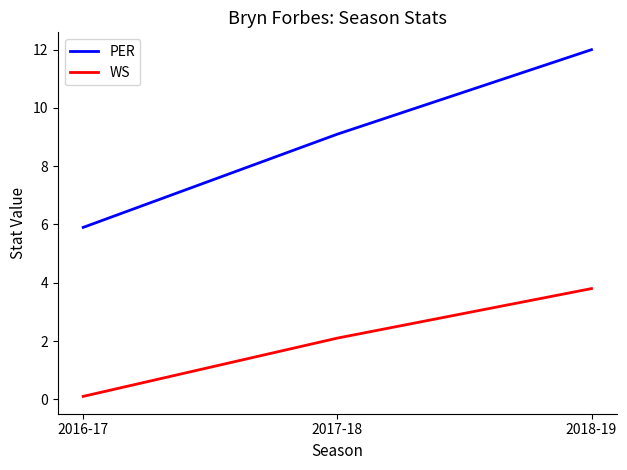

Count the number of data series in this chart.

2